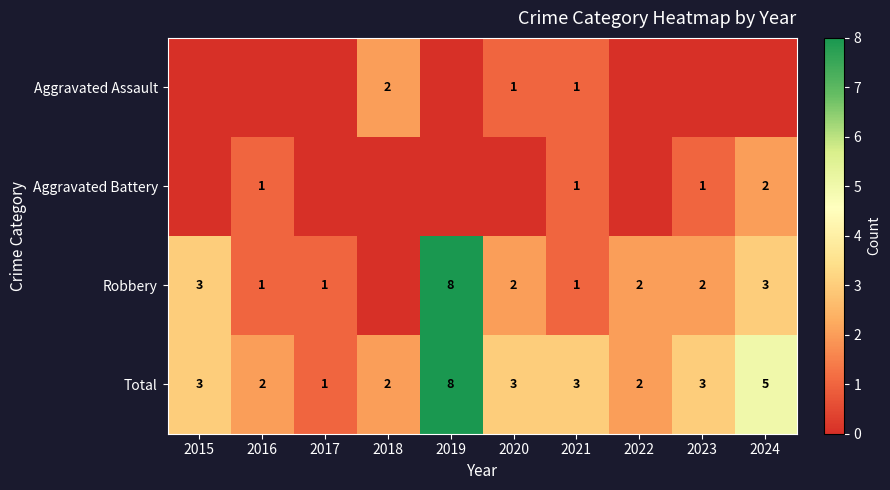

What is the highest value of the Total series?

8